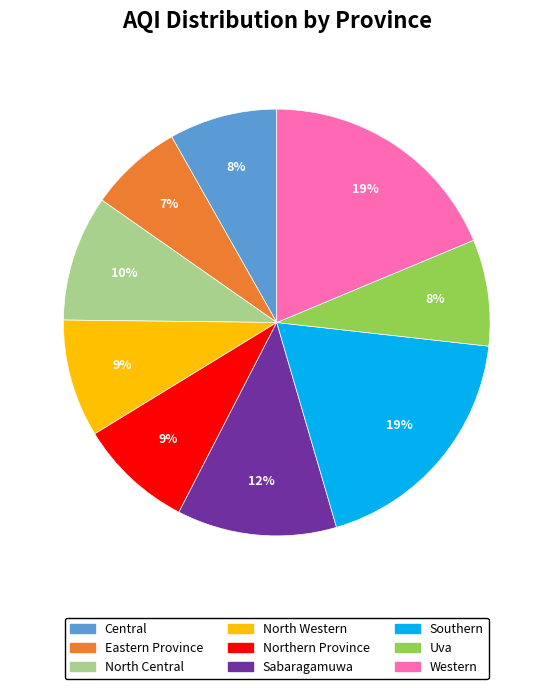

Do North Central and Central together represent more than half of the pie?

No